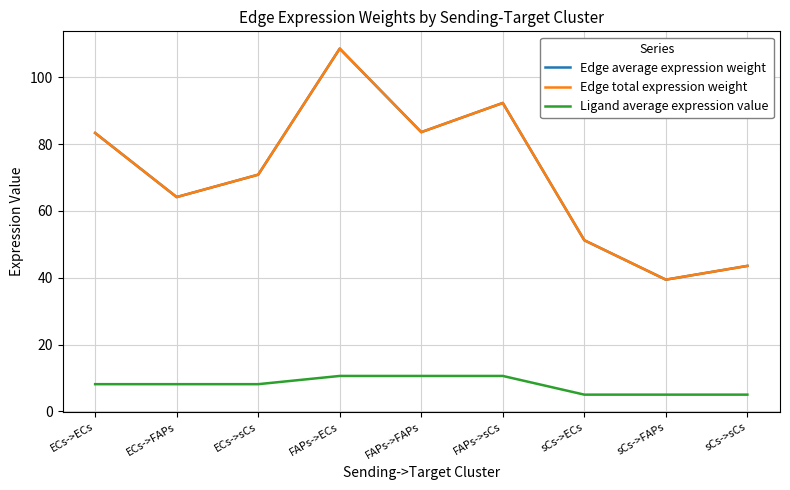

How many Ligand average expression value values are between 4 and 10?

6